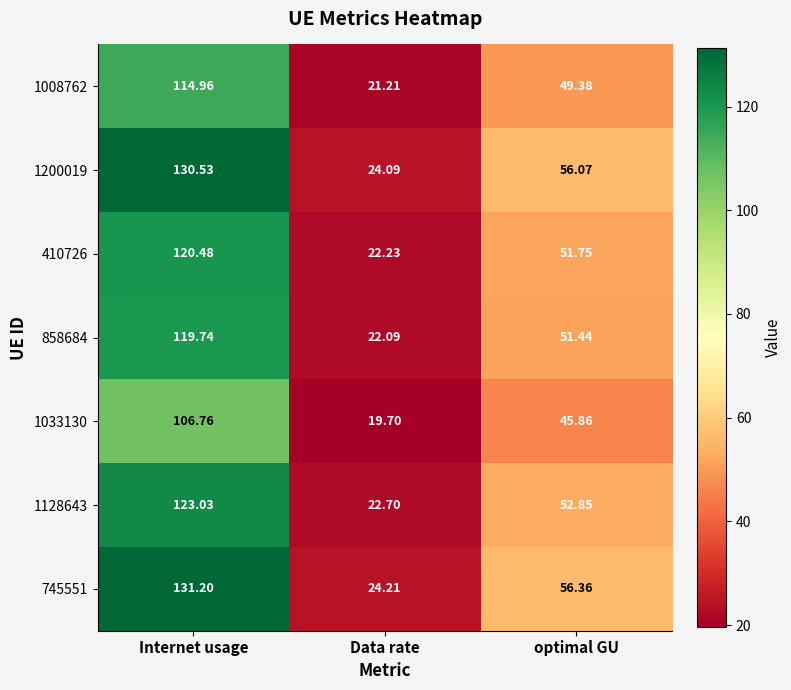

Count the number of data series in this chart.

7